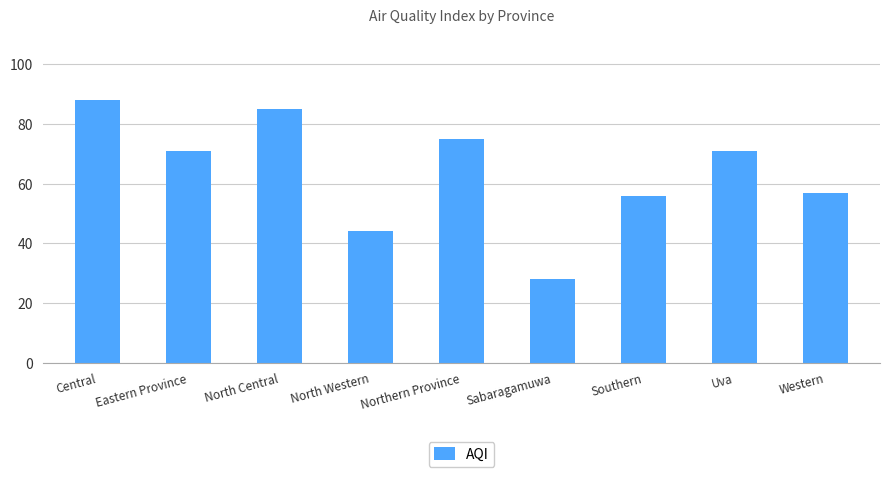

What position from the left is North Central?

3